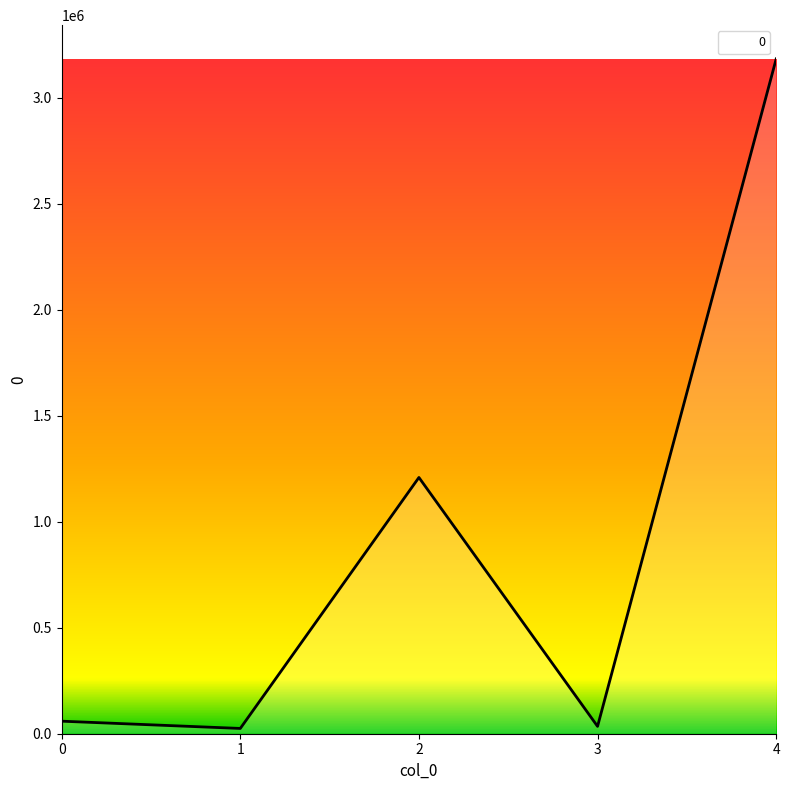

Approximately how many times larger is the value at 4 compared to 2?

2.6